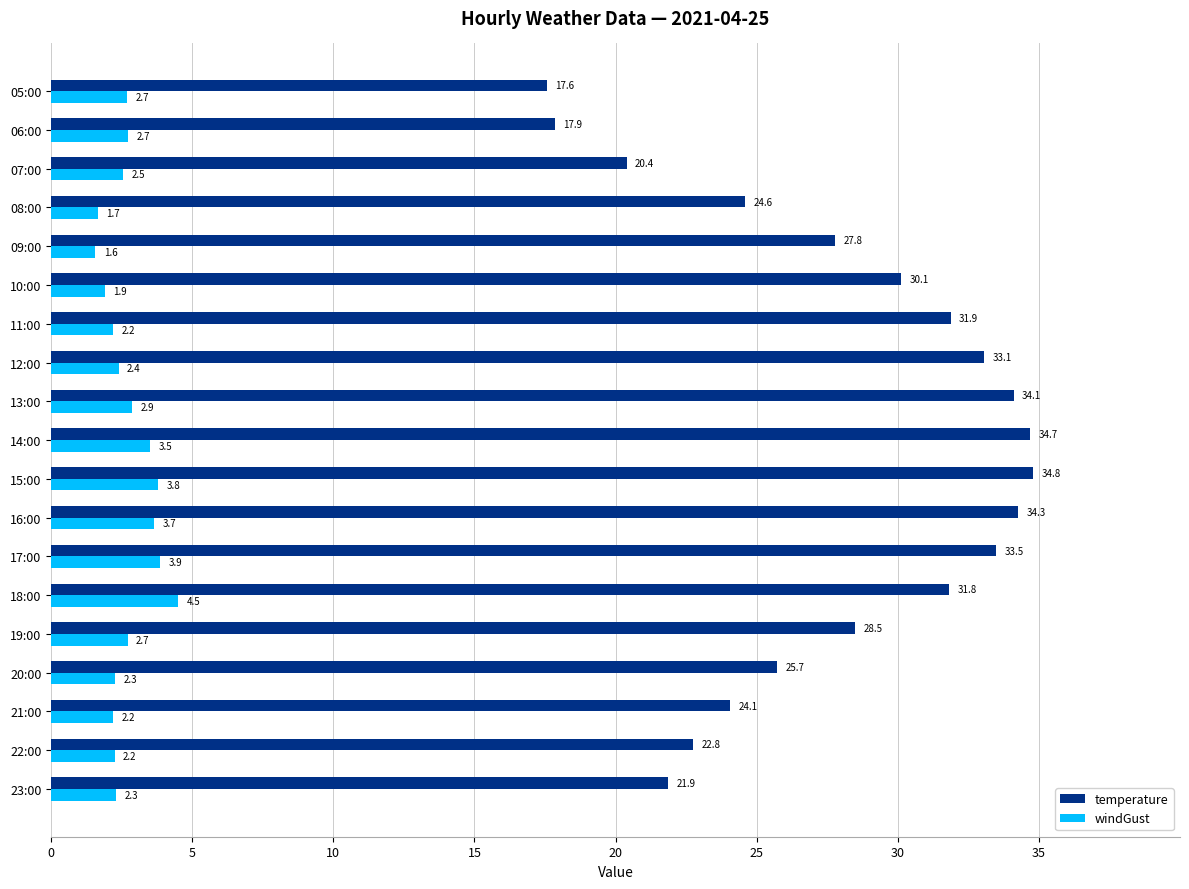

Which category has the highest value in the windGust series?

18:00